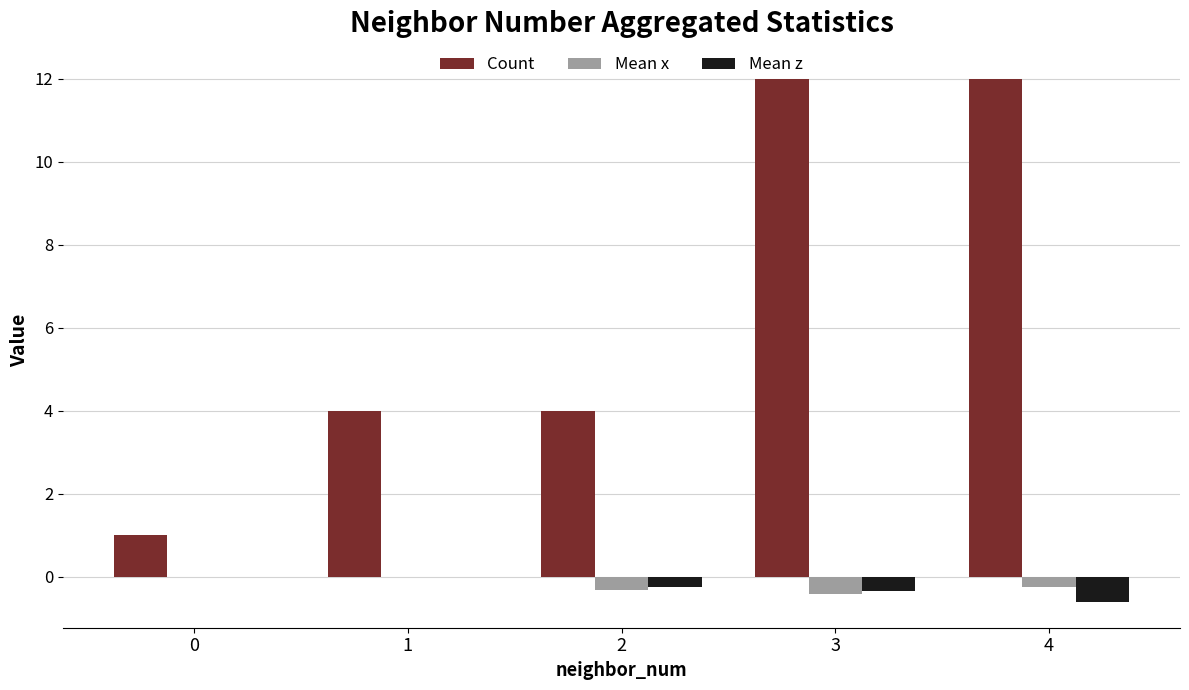

What is the maximum value shown in the chart?

12.0